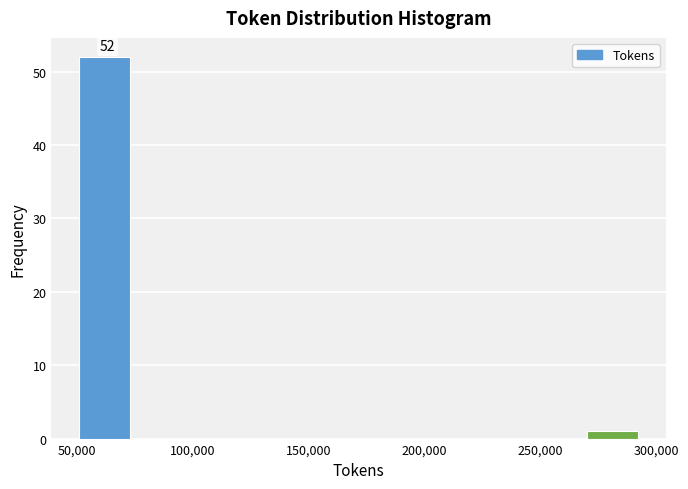

Over which range of the x-axis is the bar tallest?

50000 to 75000